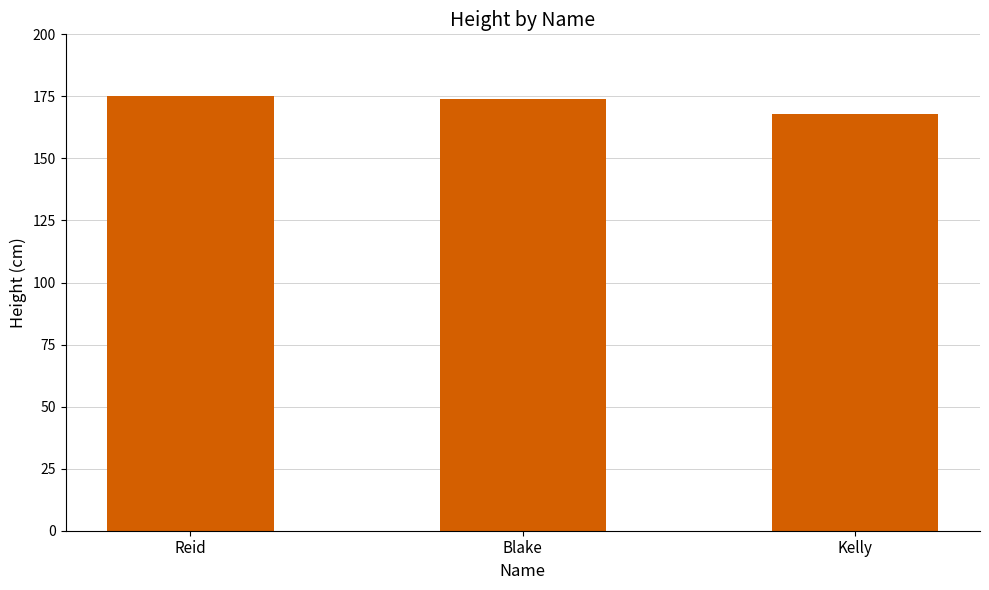

What is the label of the 1st bar from the left?

Reid